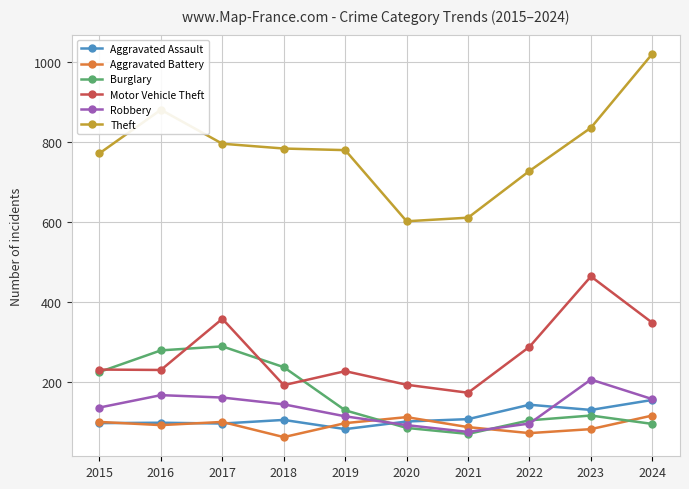

What is the total value across all series at 2020?

1179